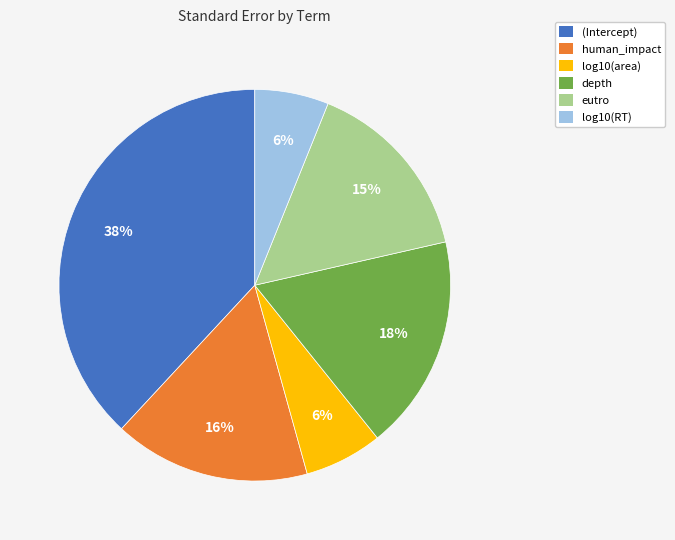

To the nearest percent, what is the difference between the eutro and (Intercept) slice percentages?

23%